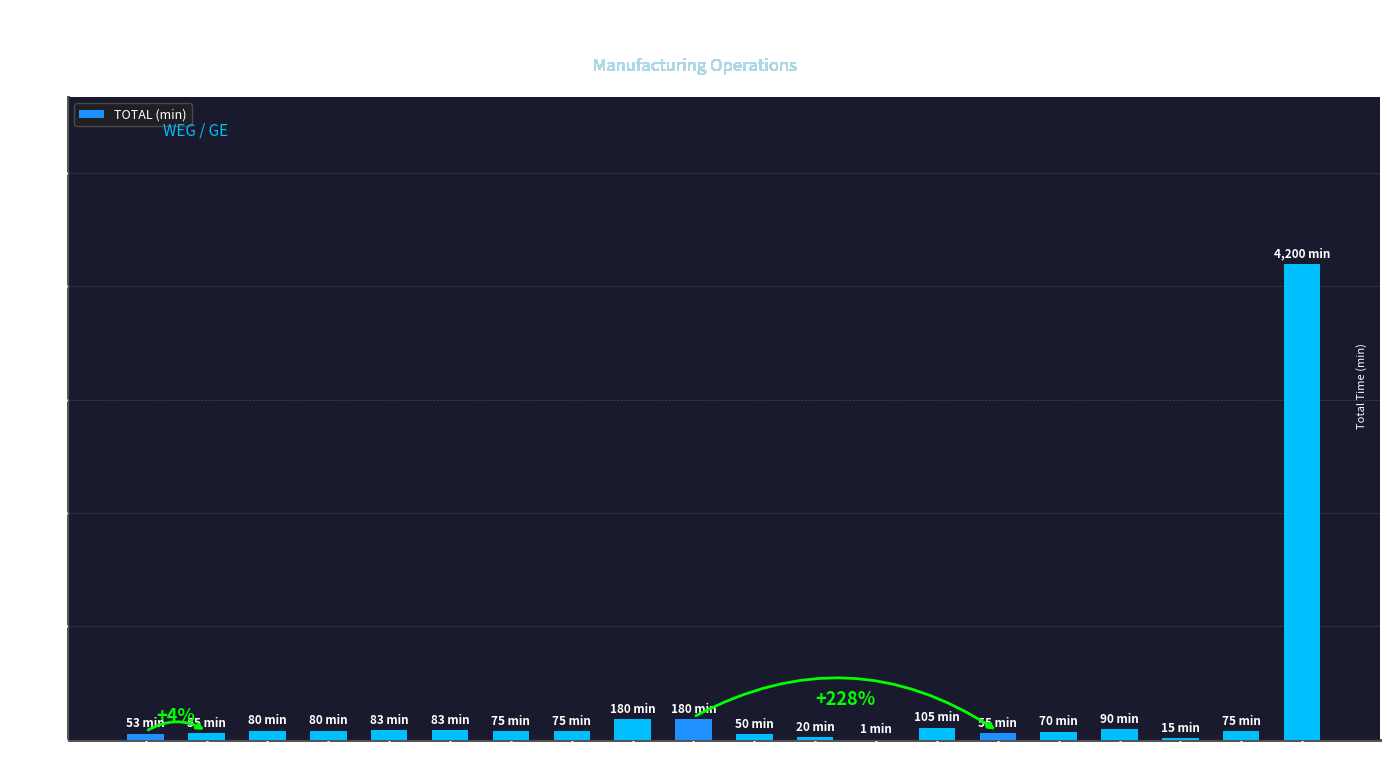

Rank the categories by value from highest to lowest.

GE
Orc 495, GE
Orc 650, GE
Orc 648, GE
Orc 507, GE
Orc 436, WEG
Orc 514, WEG
Orc 514, WEG
Orc 514, WEG
Orc 514, WEG
Orc 514, WEG
Orc 514, GE
Orc 437, GE
Orc 436, WEG
Orc 514, GE
Orc 606, WEG
Orc 514, GE
Orc 648, GE
Orc 648, GE
Orc 438, GE
Orc 635